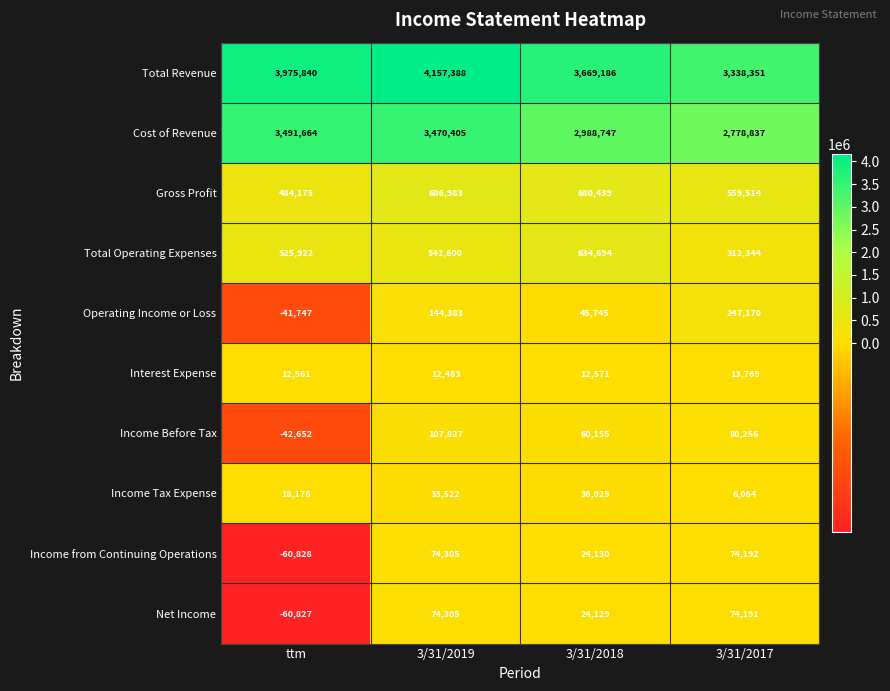

The Total Revenue series shows 3669186 at 3/31/2018. True or false?

True